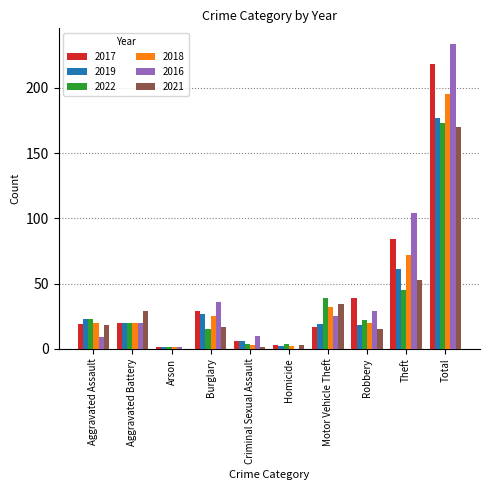

True or false: 2022 has a value of 38 at Robbery.

False